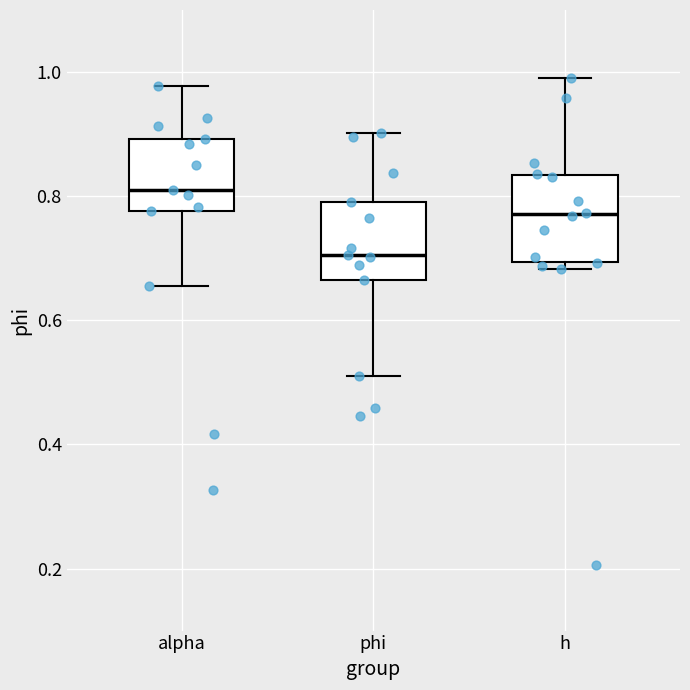

Reading left to right, read every box against the y-axis: the position of its median line, the range the box covers, and the ends of its whiskers. The values are not printed on the chart, so give them approximately, as read against the axis.

alpha: median 0.80, box 0.78 to 0.90, whiskers 0.66 to 0.98
phi: median 0.70, box 0.66 to 0.80, whiskers 0.52 to 0.90
h: median 0.78, box 0.70 to 0.84, whiskers 0.68 to 1.00